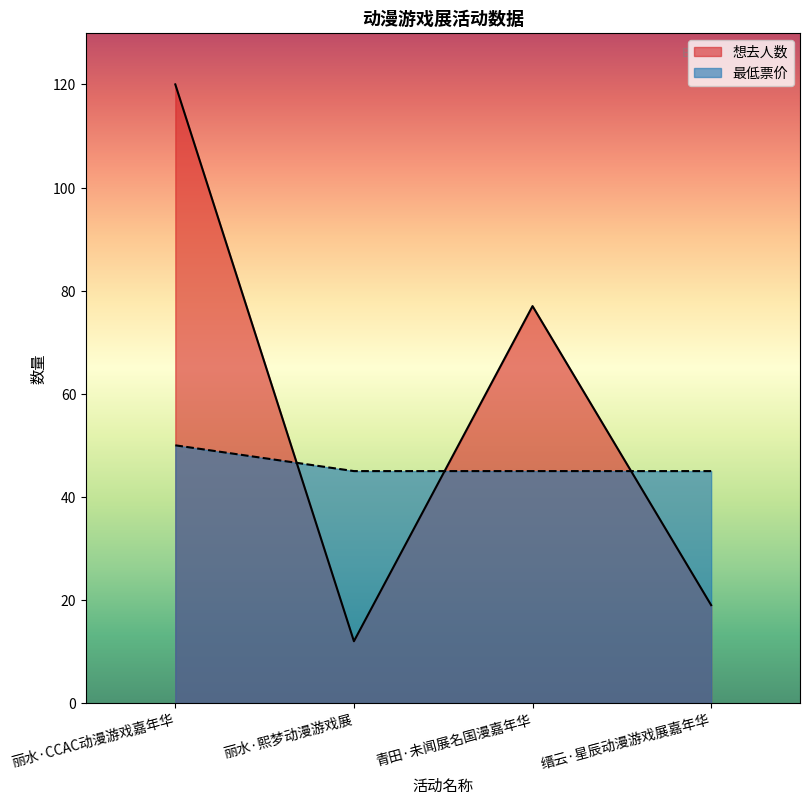

True or false: 最低票价 has a value of 50 at 丽水·CCAC动漫游戏嘉年华.

True